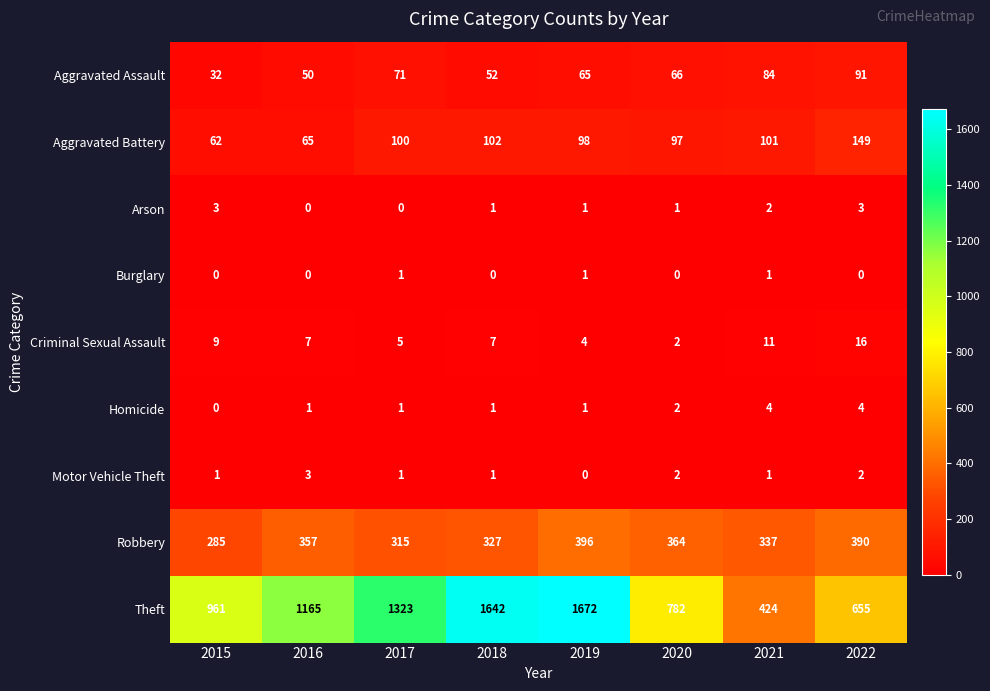

At which category is the sum across all series the highest?

2019